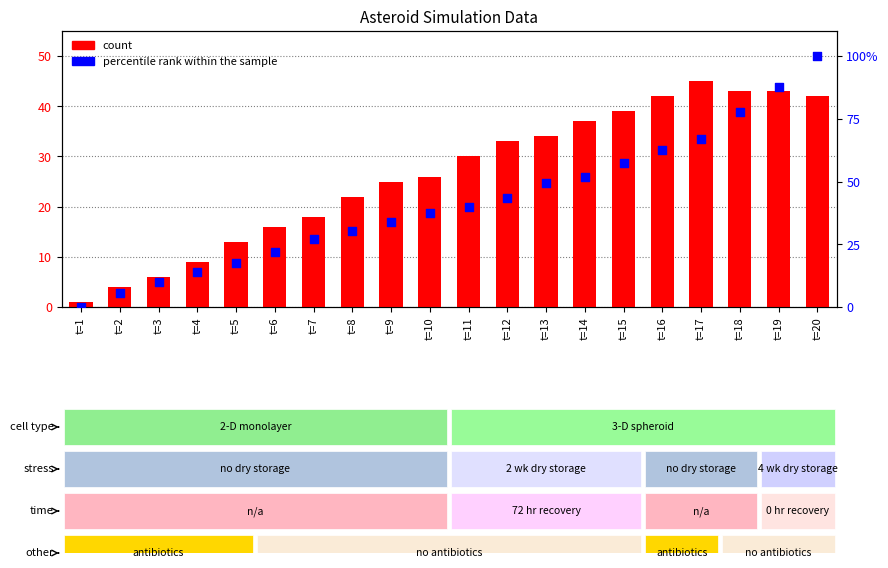

Which series contains the highest Y value?

percentile rank within the sample